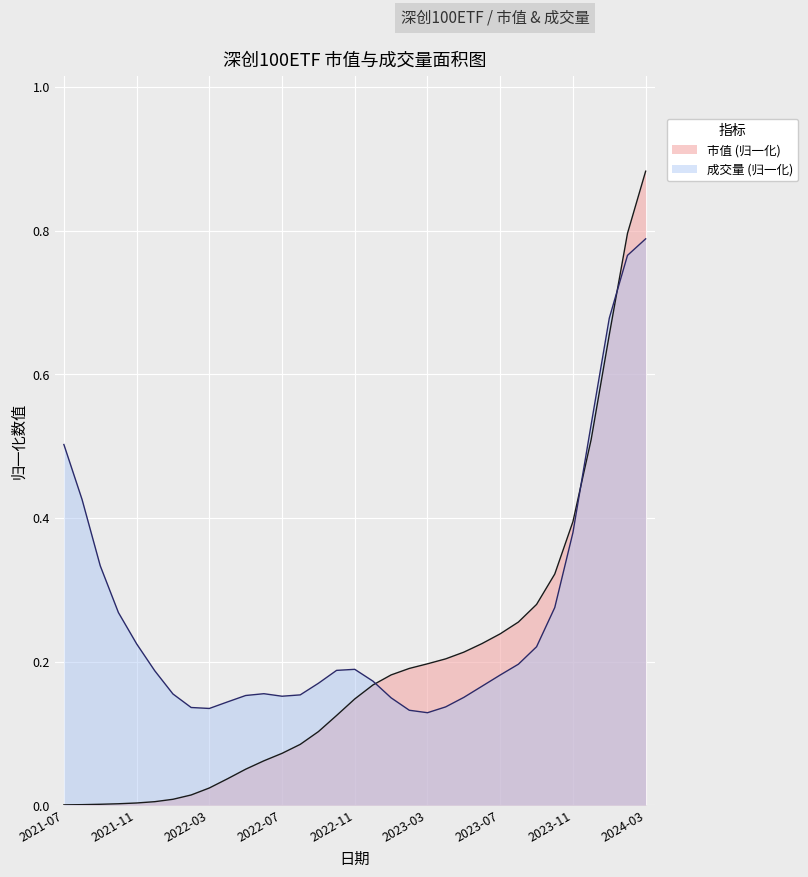

Between 2023-09 and 2023-01, which is larger?

2023-09